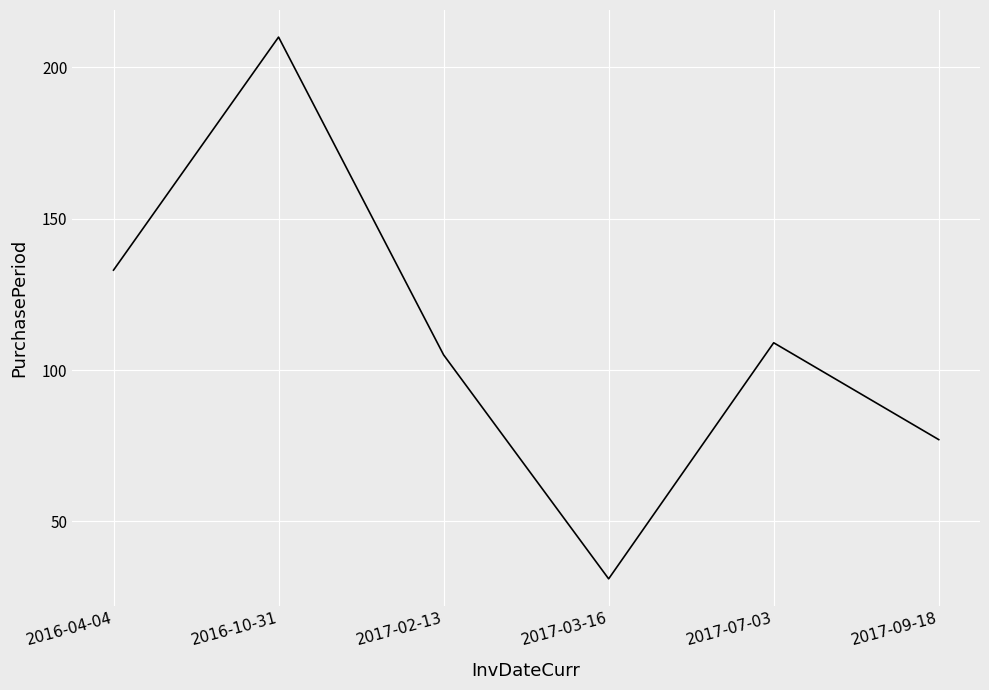

What is the ratio of the value at 2016-10-31 to the value at 2017-02-13?

2.0